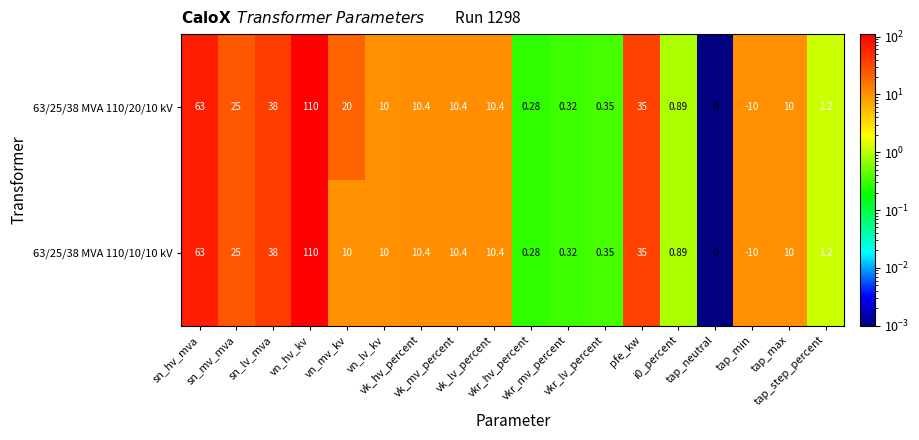

How many data points does each series have?

18